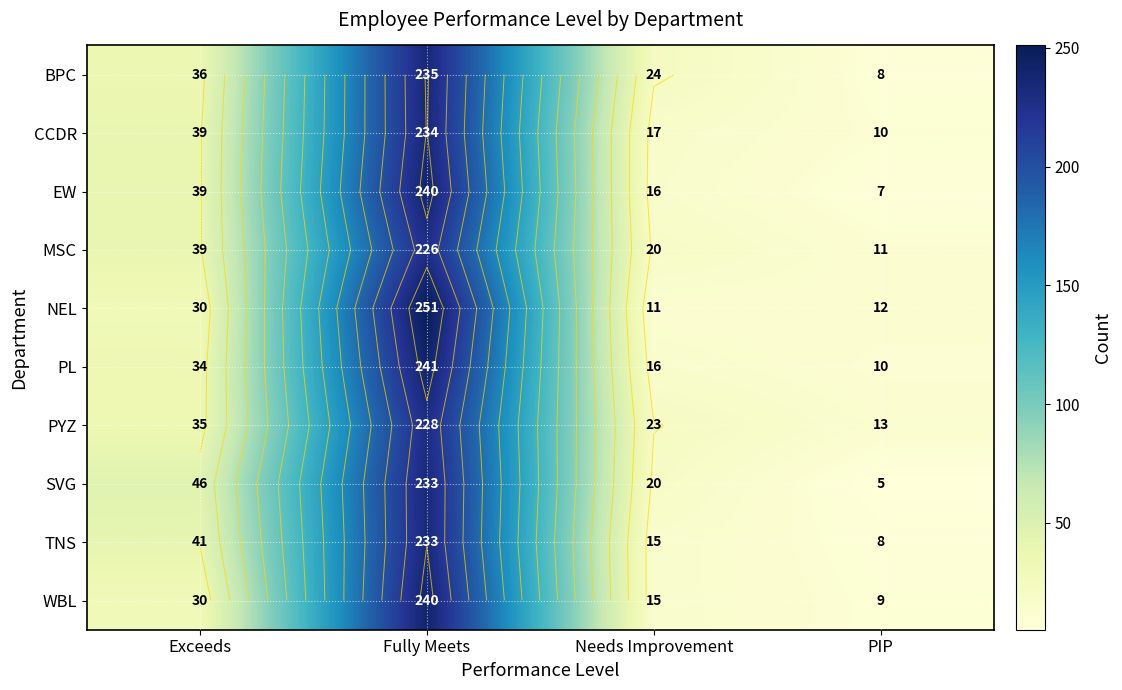

What is the average value of the PL series?

75